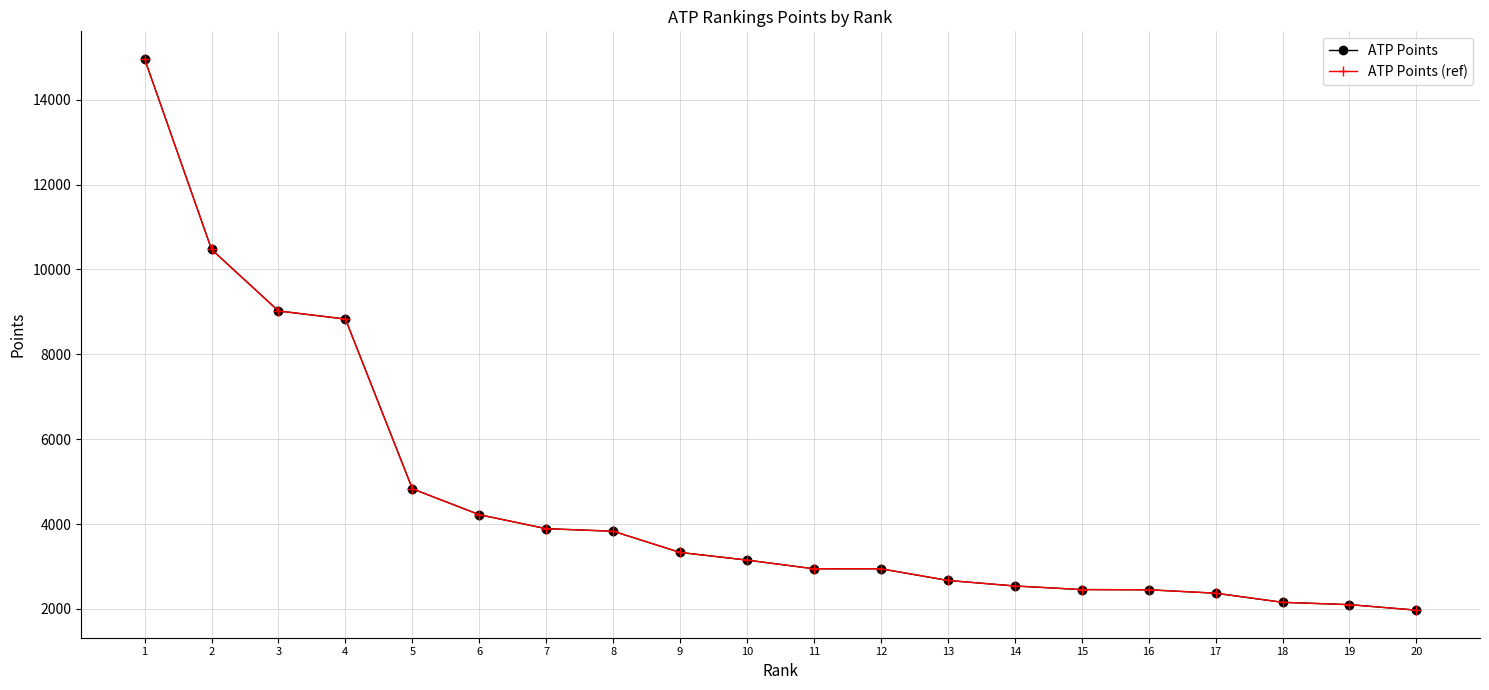

At how many categories does at least one series exceed 5522?

4